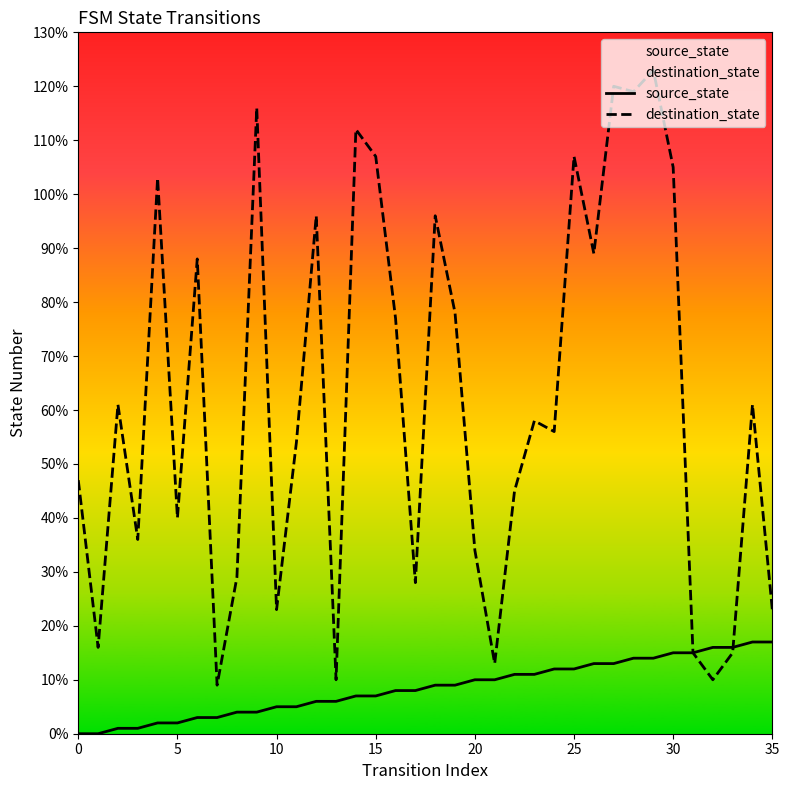

Which series reaches the minimum Y coordinate?

source_state